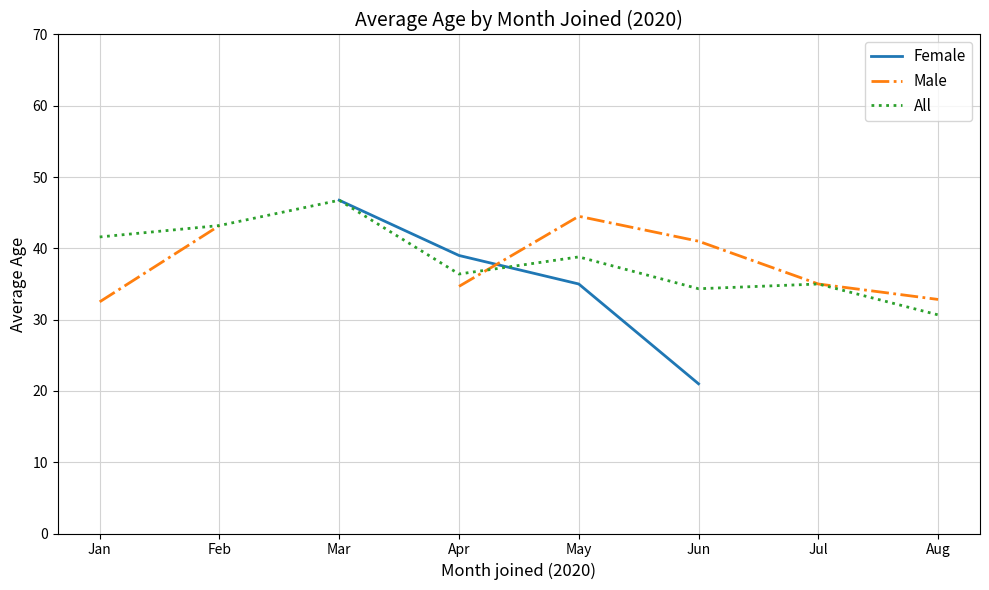

What is the approximate value of Male at Feb?

43.2